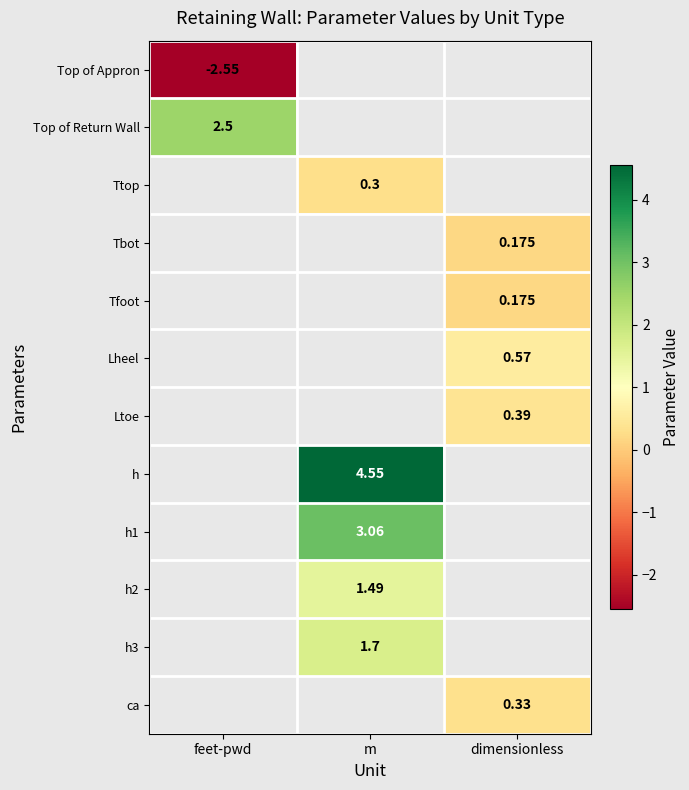

Which has a higher value, m or dimensionless?

dimensionless